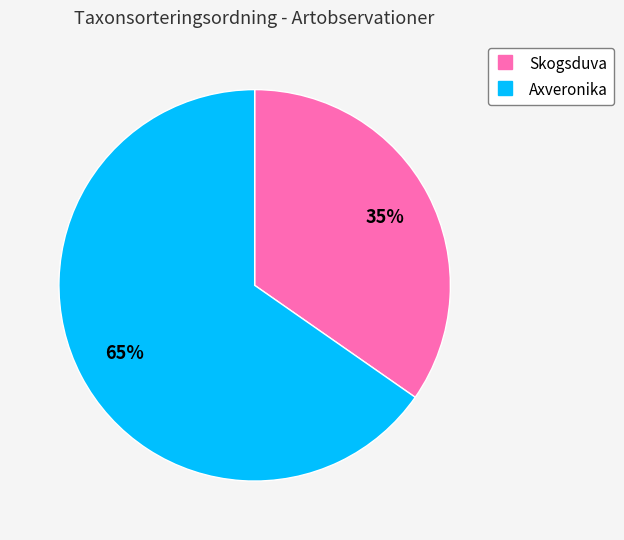

To the nearest percent, what is the average slice percentage?

50%